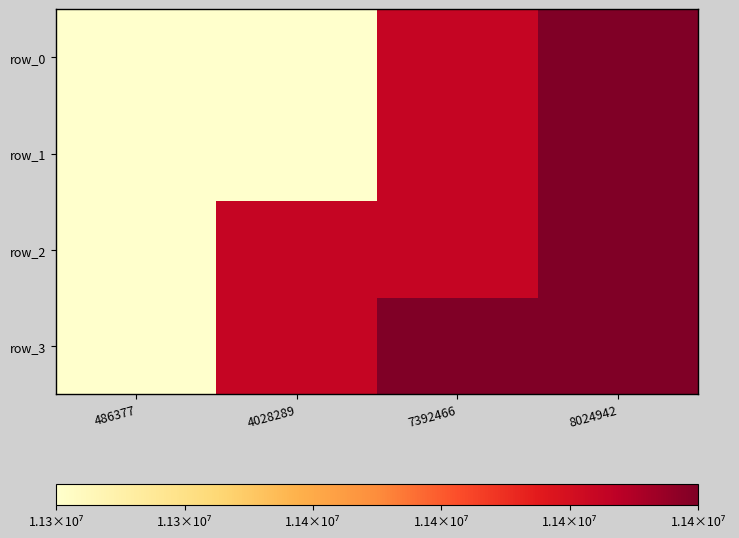

What is the sum of the row_2 values at 4028289 and 8024942?

22862306